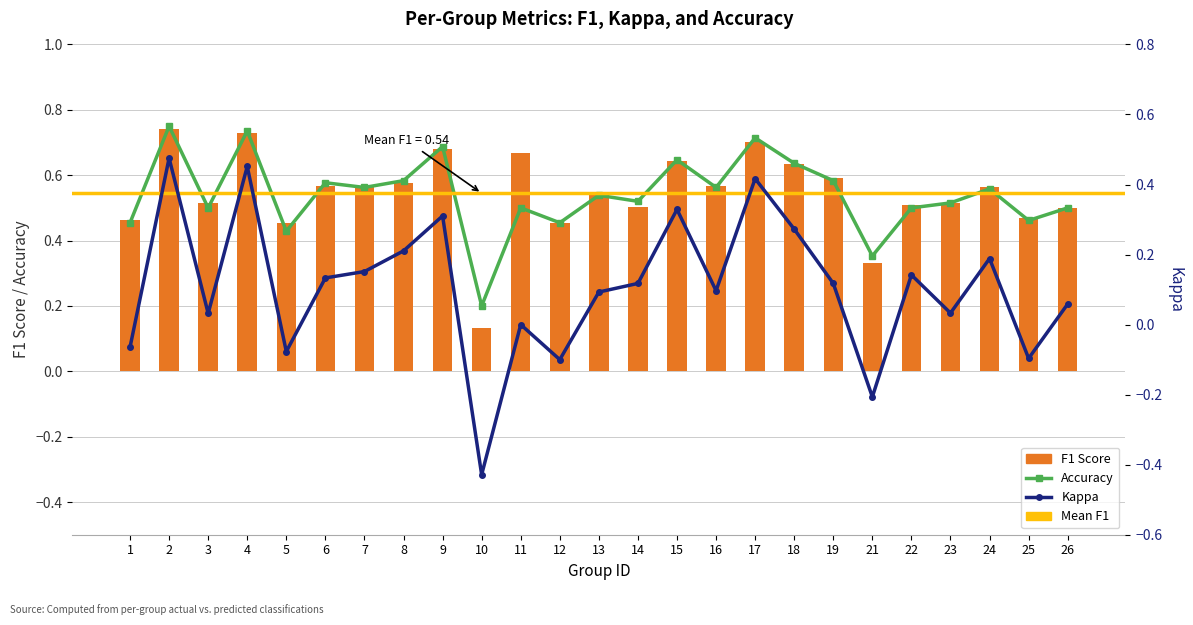

Reading right to left, transcribe all the data shown in this chart.

Accuracy: 0.5	0.5	0.6	0.5	0.5	0.4	0.6	0.6	0.7	0.6	0.6	0.5	0.5	0.5	0.5	0.2	0.7	0.6	0.6	0.6	0.4	0.7	0.5	0.8	0.5
F1 Score: 0.5	0.5	0.6	0.5	0.5	0.3	0.6	0.6	0.7	0.6	0.6	0.5	0.5	0.5	0.7	0.1	0.7	0.6	0.6	0.6	0.5	0.7	0.5	0.7	0.5
Kappa: 0.1	-0.1	0.2	0.0	0.1	-0.2	0.1	0.3	0.4	0.1	0.3	0.1	0.1	-0.1	0.0	-0.4	0.3	0.2	0.2	0.1	-0.1	0.5	0.0	0.5	-0.1